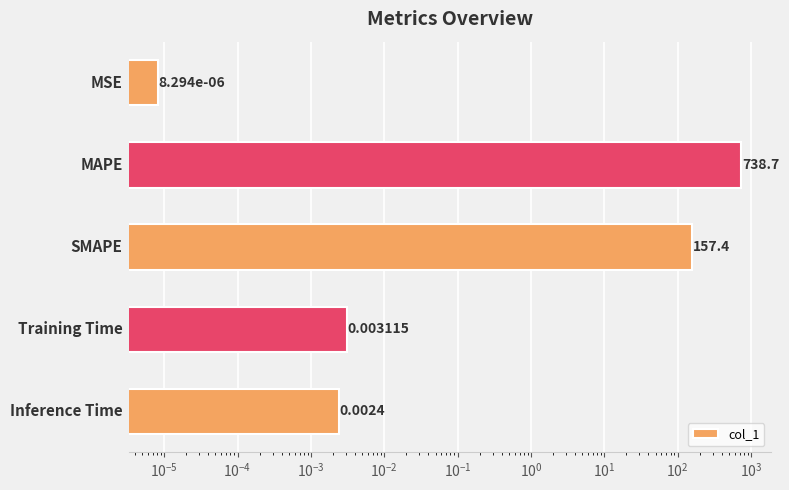

Count the number of data series in this chart.

1